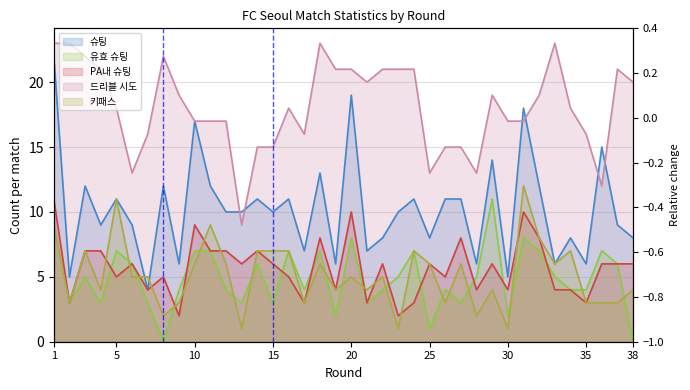

Rank the series at 18 from lowest to highest value.

키패스, 유효 슈팅, PA내 슈팅, 슈팅, 드리블 시도